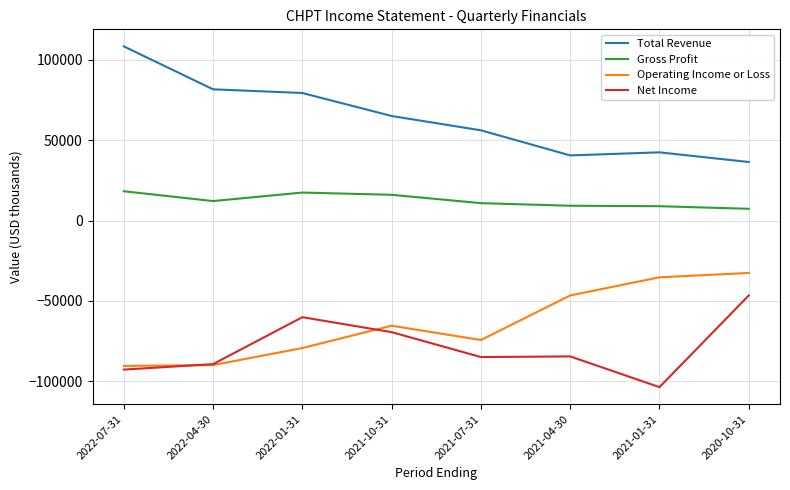

Which series has the widest spread of values?

Total Revenue